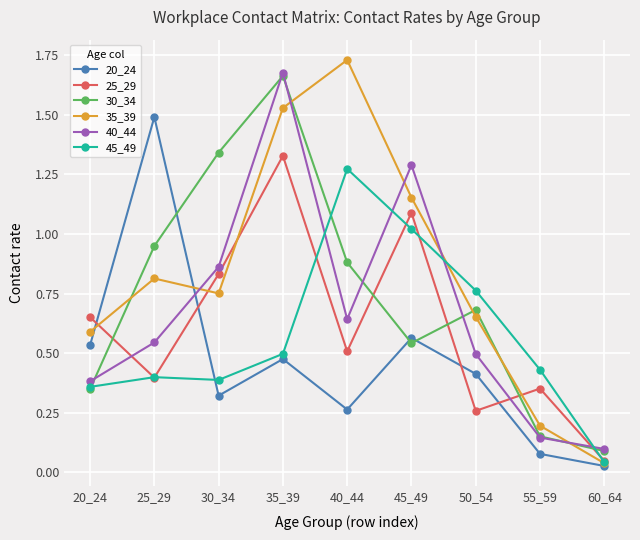

At how many categories does at least one series exceed 1?

5